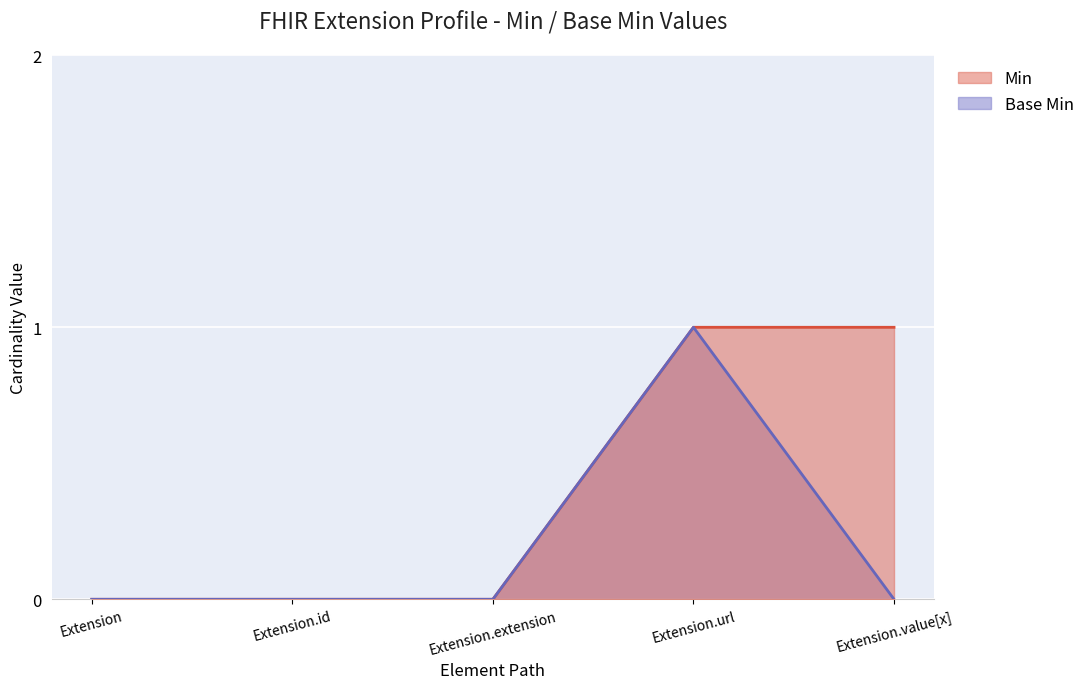

Is the value of Min at Extension.id greater than the value of Base Min at Extension.url?

No